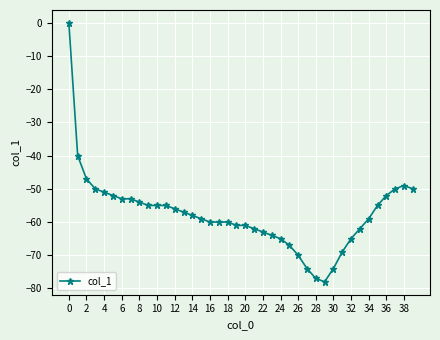

How many negative values are there?

39